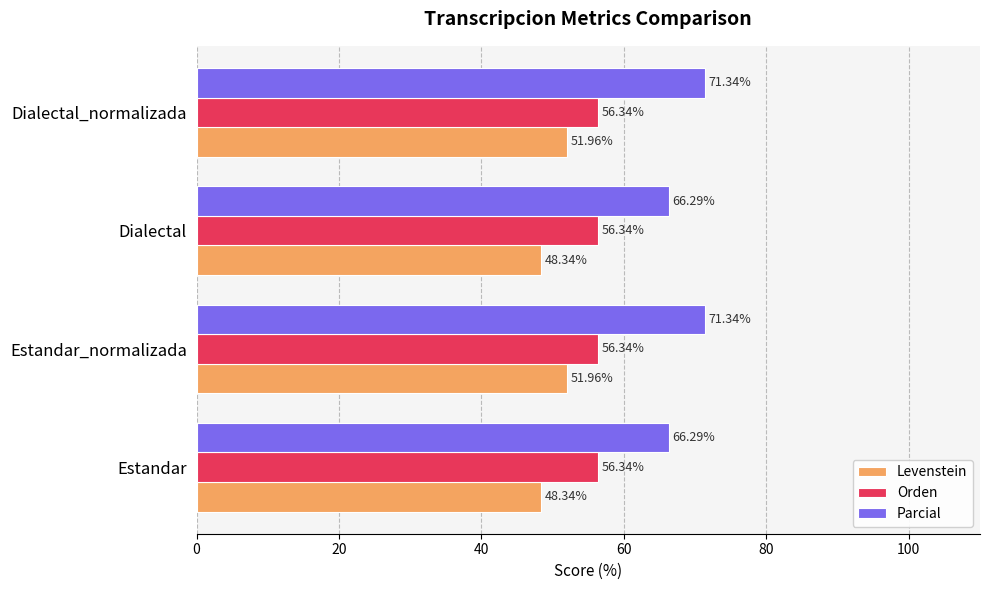

What is the sum of all Orden values?

225.4